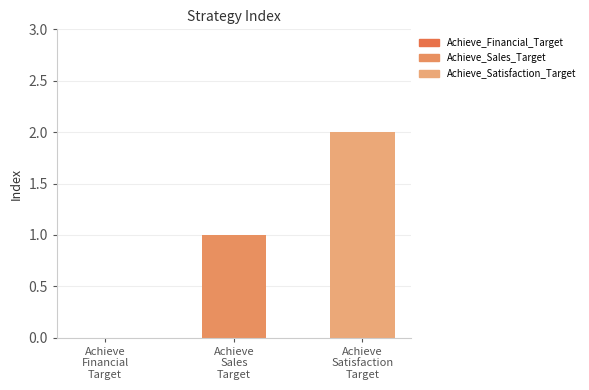

How many categories are shown in the chart?

3